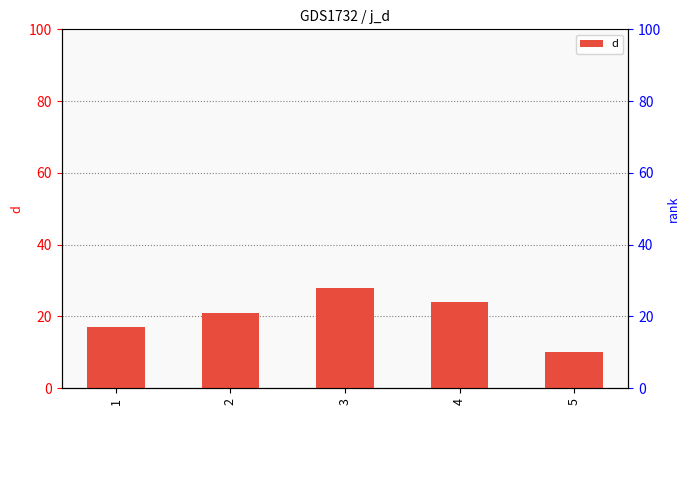

How many series are shown in this chart?

1